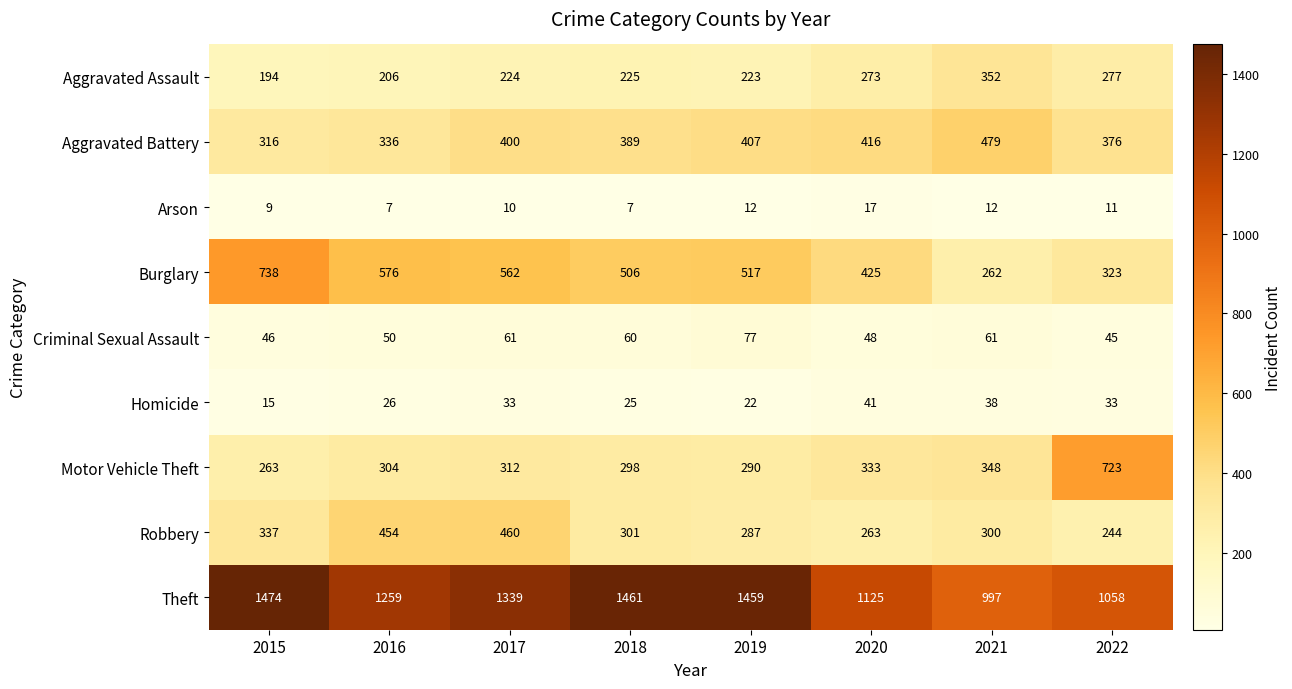

Between 2016 and 2018, which series saw the biggest shift?

Theft